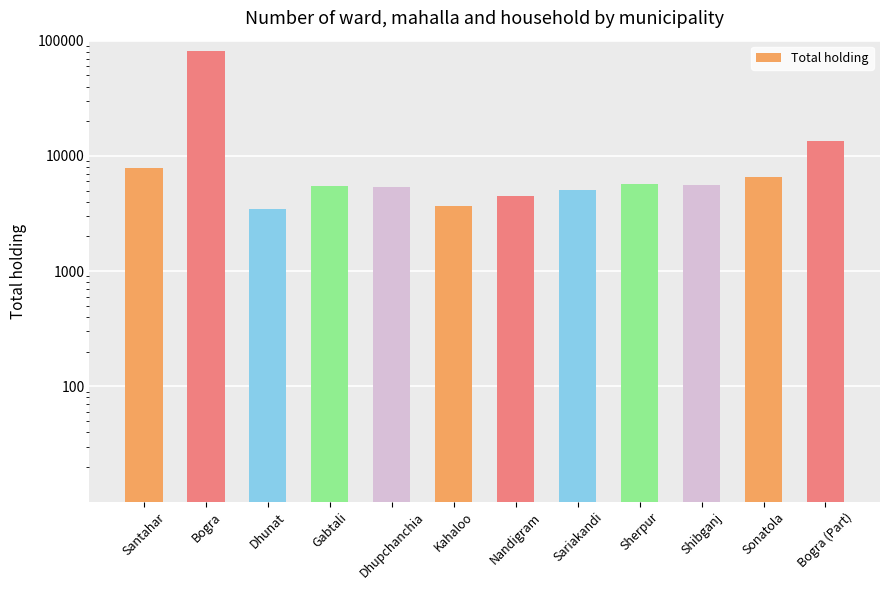

What is the sum of all values?

147921